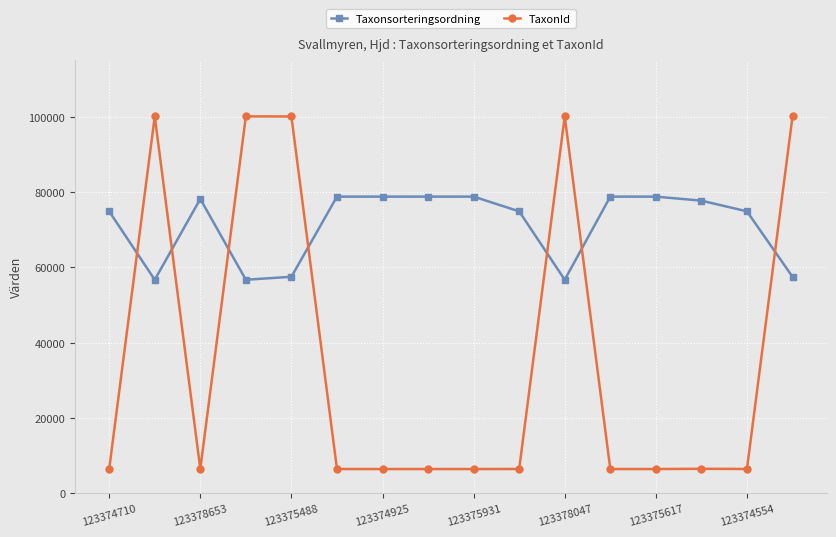

At how many categories does at least one series exceed 37254?

16